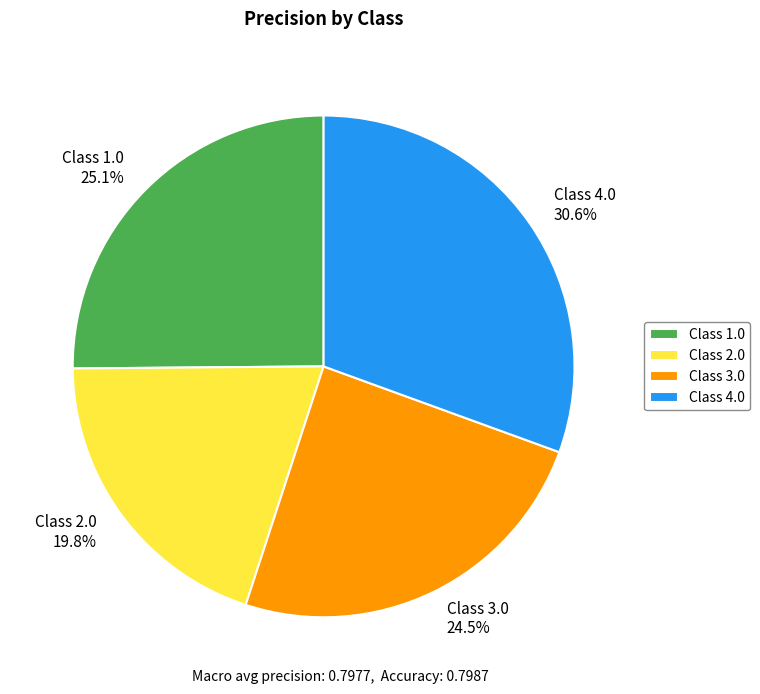

What percentage is NOT represented by Class 1.0 25.1%?

74.9%